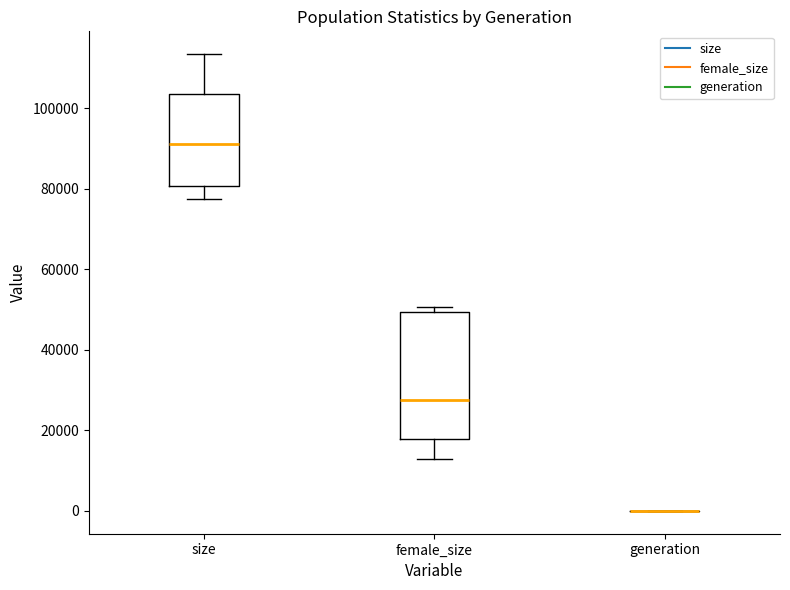

Reading left to right, transcribe this box plot: for each box, give where its median line is, the range the box spans, and where its two whiskers end, as read against the y-axis. The values are not printed on the chart, so give them approximately, as read against the axis.

size: median 92000, box 80000 to 104000, whiskers 78000 to 114000
female_size: median 28000, box 18000 to 50000, whiskers 12000 to 50000 (just above the box's upper edge)
generation: box collapsed to a line at 0, whiskers 0 to 0